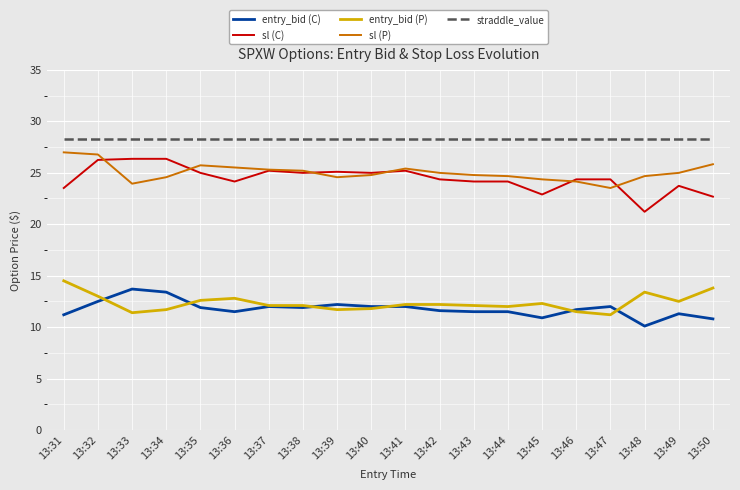

What is the spread (max minus min) of values at 13:48?

18.2